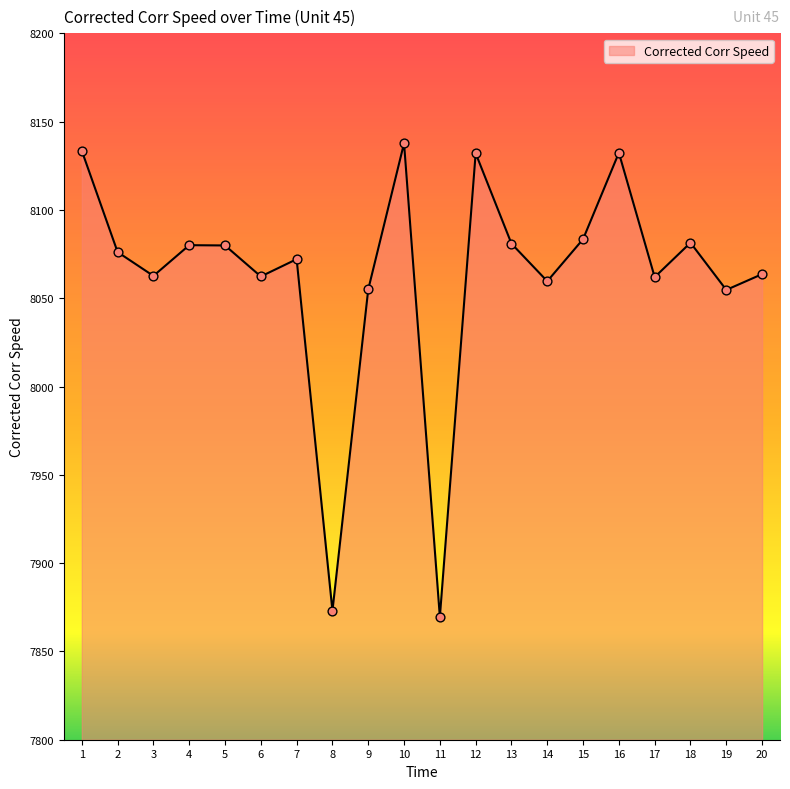

Which has a higher value, 20 or 13?

13